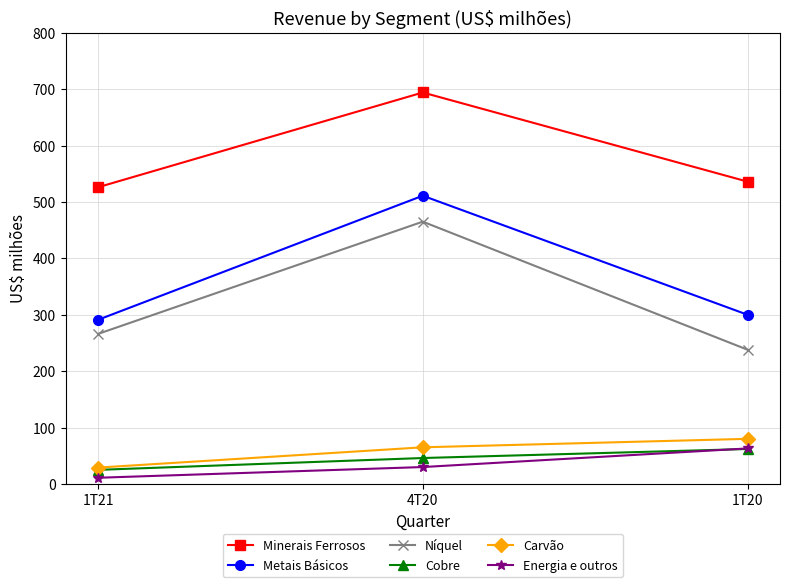

How many Carvão values are between 29 and 80?

3